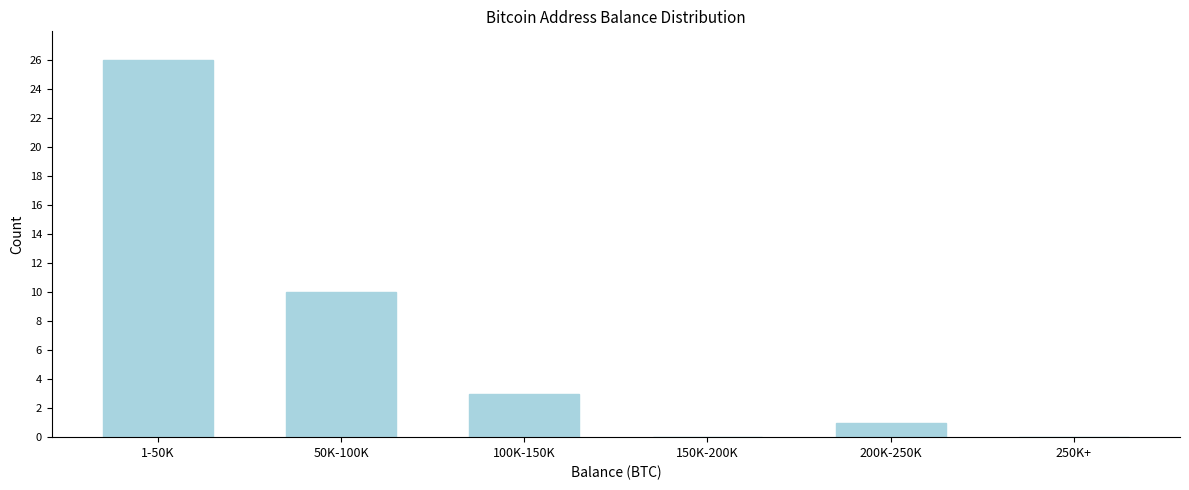

Reading left to right, extract all data points from this chart.

1-50K=26	50K-100K=10	100K-150K=3	150K-200K=0	200K-250K=1	250K+=0